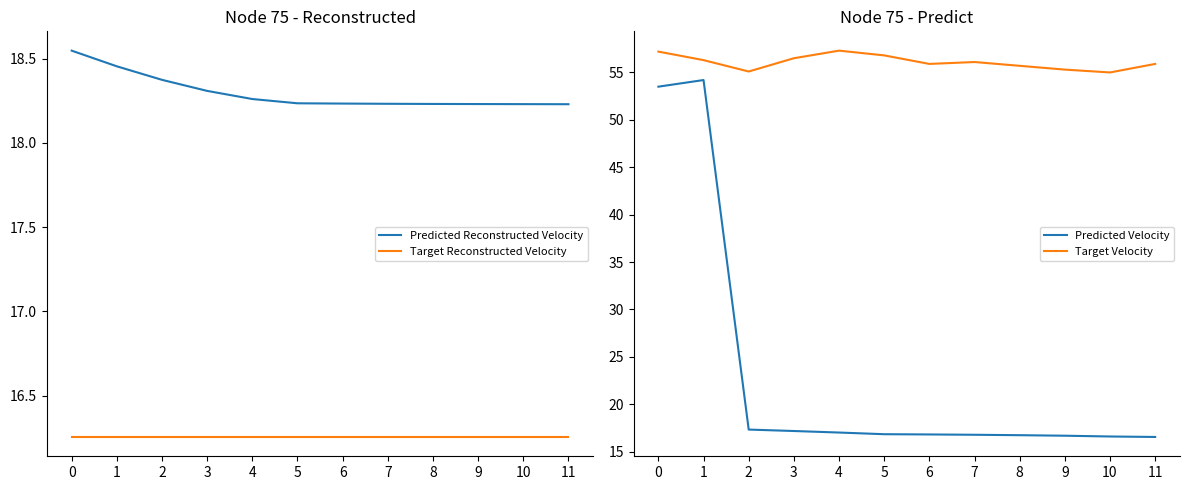

Reading left to right, list all the values displayed in this chart.

Predicted Reconstructed Velocity: 0=18.5	1=18.5	2=18.4	3=18.3	4=18.3	5=18.2	6=18.2	7=18.2	8=18.2	9=18.2	10=18.2	11=18.2
Target Reconstructed Velocity: 0=16.3	1=16.3	2=16.3	3=16.3	4=16.3	5=16.3	6=16.3	7=16.3	8=16.3	9=16.3	10=16.3	11=16.3
Predicted Velocity: 0=53.5	1=54.2	2=17.3	3=17.2	4=17.0	5=16.8	6=16.8	7=16.8	8=16.7	9=16.7	10=16.6	11=16.6
Target Velocity: 0=57.2	1=56.3	2=55.1	3=56.5	4=57.3	5=56.8	6=55.9	7=56.1	8=55.7	9=55.3	10=55.0	11=55.9